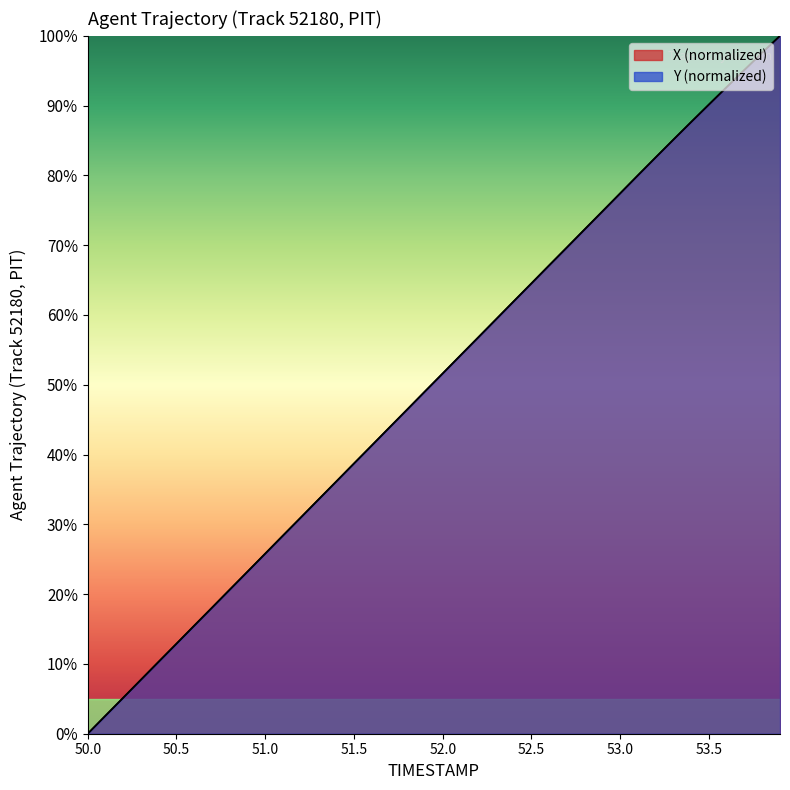

What is the label of the 2nd point from the left?

50.1